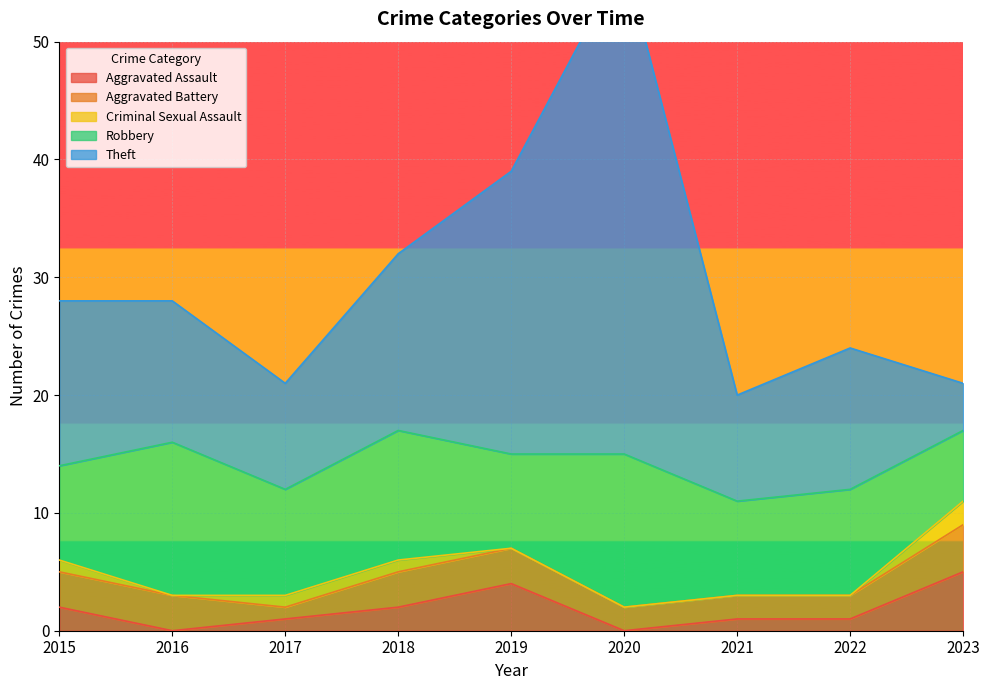

Reading left to right, extract all data points from this chart.

Aggravated Assault: 2	0	1	2	4	0	1	1	5
Aggravated Battery: 3	3	1	3	3	2	2	2	4
Criminal Sexual Assault: 1	0	1	1	0	0	0	0	2
Robbery: 8	13	9	11	8	13	8	9	6
Theft: 14	12	9	15	24	42	9	12	4